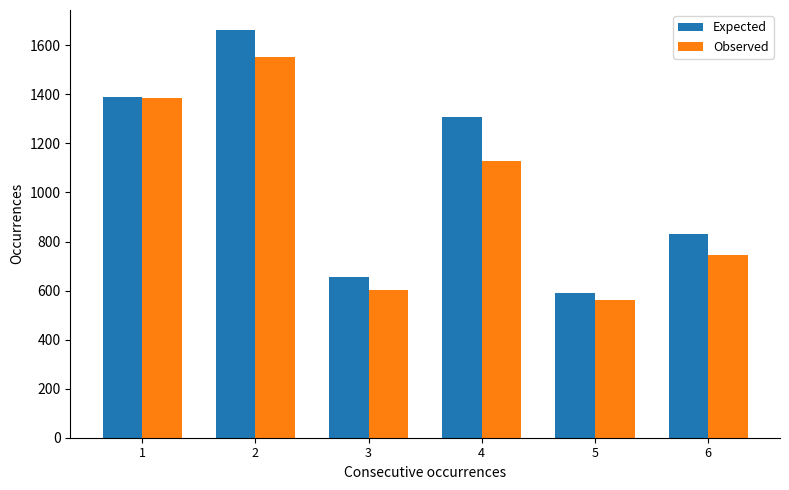

The value of Observed at 2 is 1554. True or false?

True